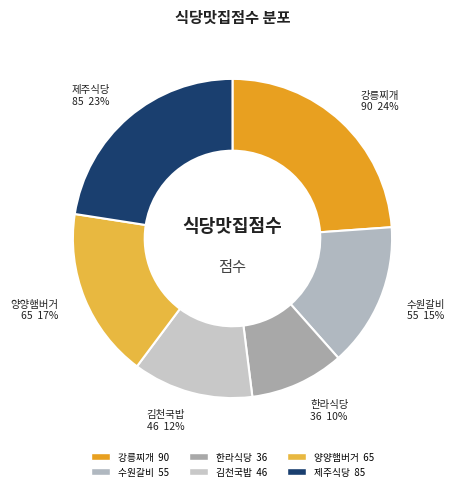

Is it true that 강릉찌개 is 24% of the pie?

True